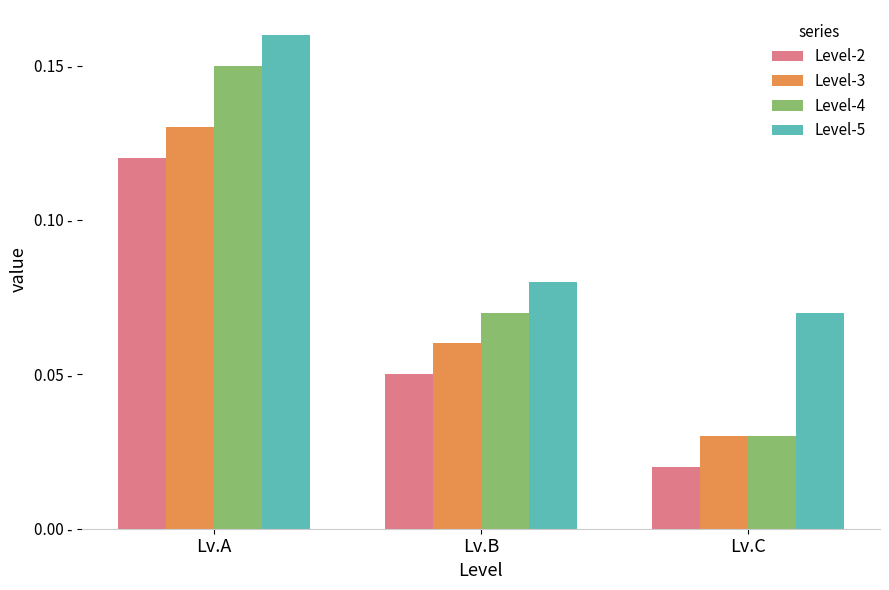

Which category has the lowest value in the Level-3 series?

Lv.C